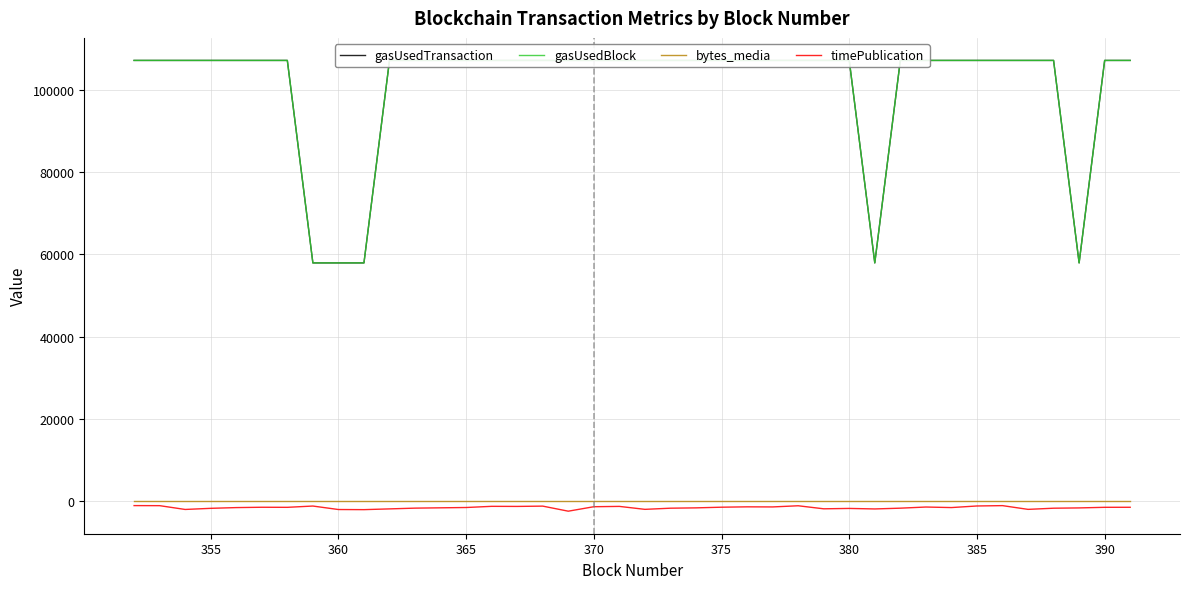

What is the average value of the bytes_media series?

64